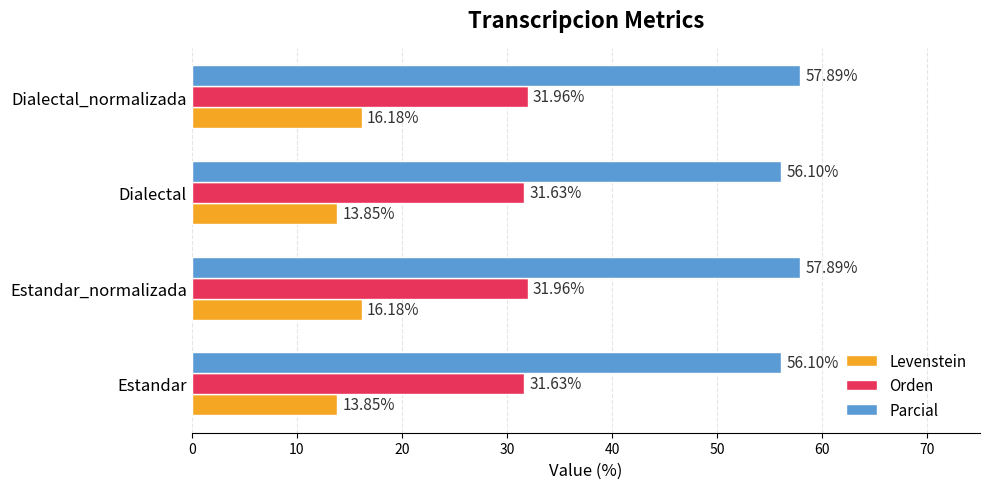

What is the minimum value shown in the chart?

13.8